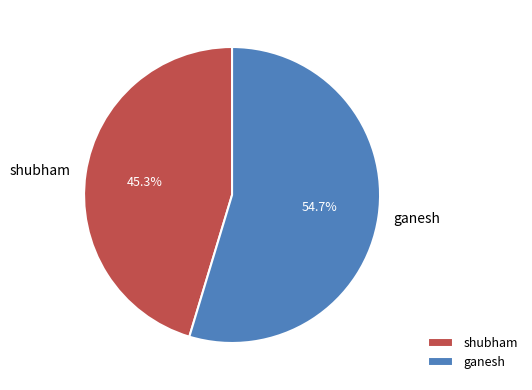

To the nearest percent, what percentage of the pie is ganesh?

55%